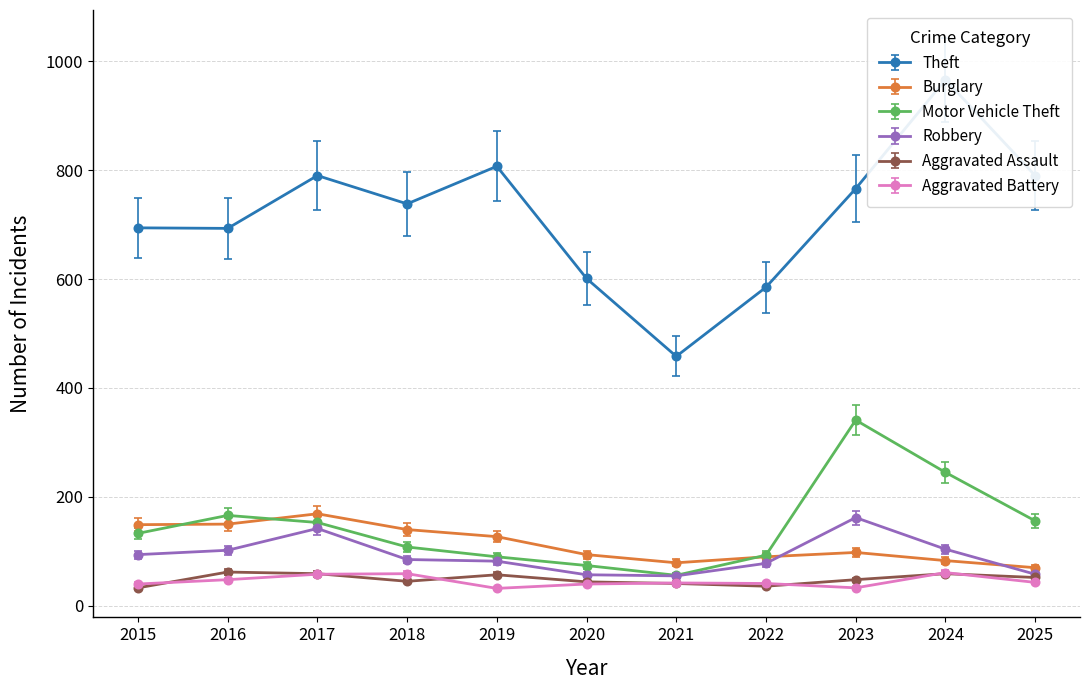

What is the sum of all Motor Vehicle Theft values?

1615